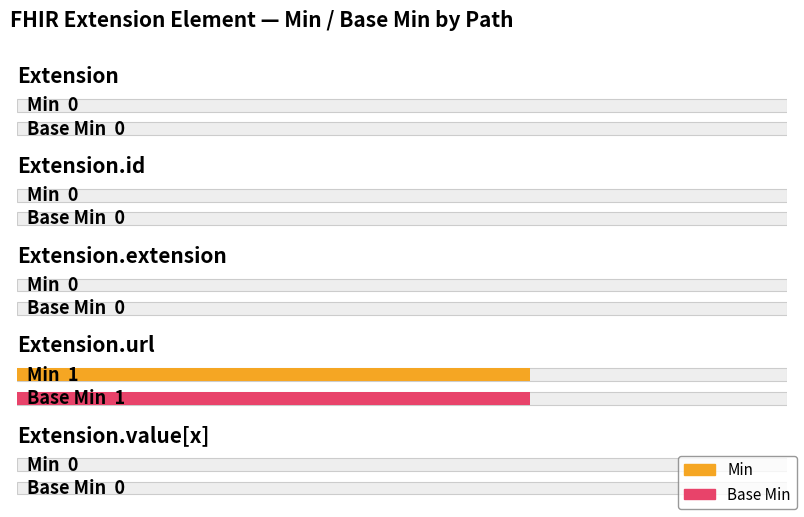

Which series has the largest total across all categories?

Min